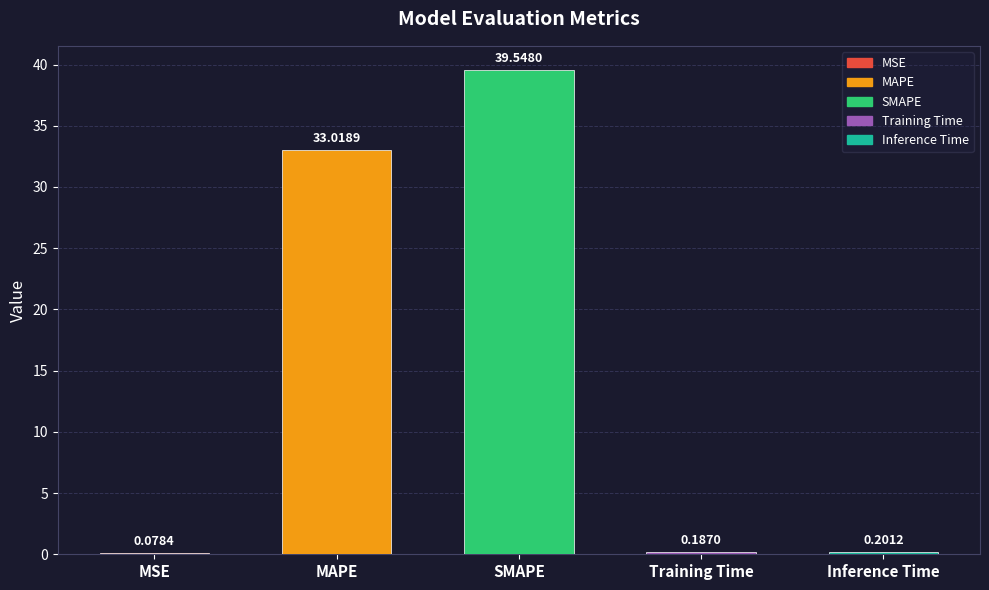

What is the sum of all values?

73.0